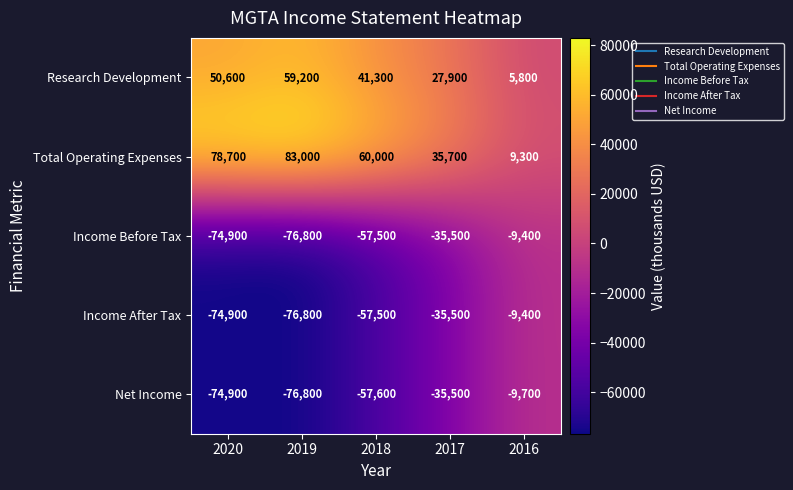

Reading left to right, transcribe all the data shown in this chart.

Research Development: 50600	59200	41300	27900	5800
Total Operating Expenses: 78700	83000	60000	35700	9300
Income Before Tax: -74900	-76800	-57500	-35500	-9400
Income After Tax: -74900	-76800	-57500	-35500	-9400
Net Income: -74900	-76800	-57600	-35500	-9700